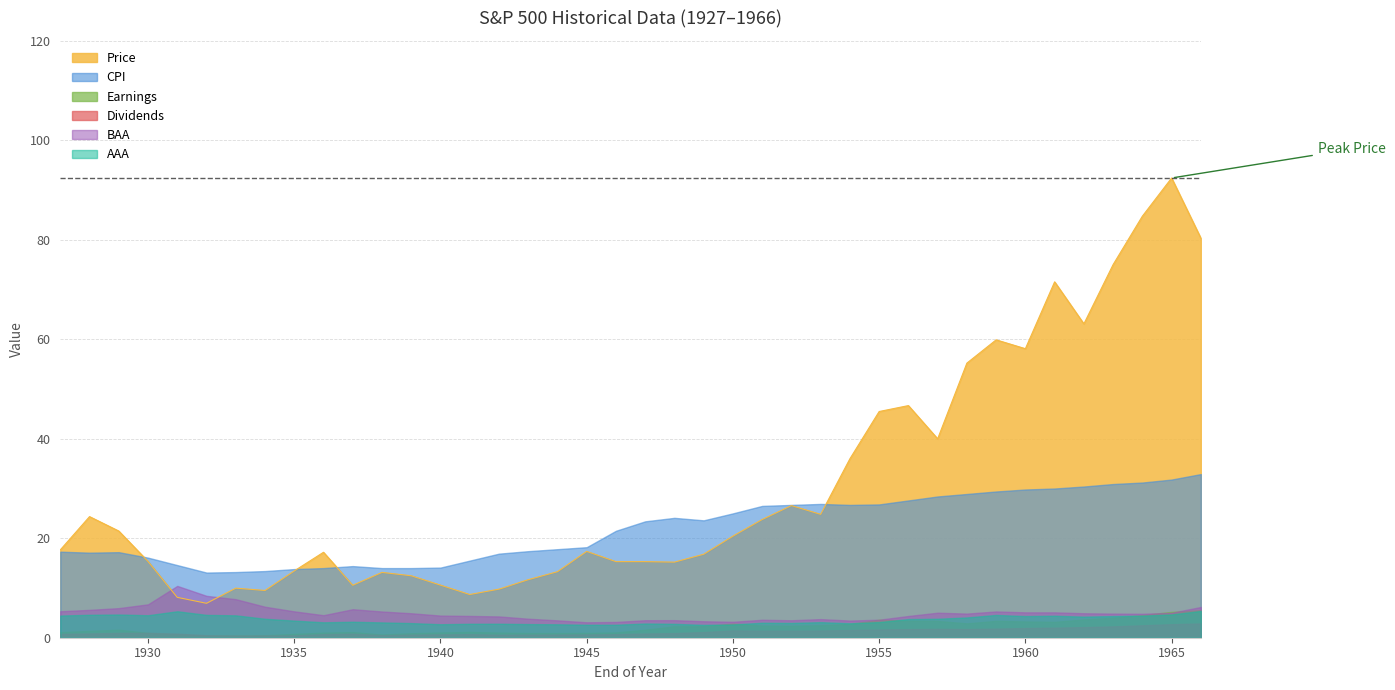

Reading right to left, what are all the values shown in this chart?

Price: 80.3	92.4	84.8	75.0	63.1	71.5	58.1	59.9	55.2	40.0	46.7	45.5	36.0	24.8	26.6	23.8	20.4	16.8	15.2	15.3	15.3	17.4	13.3	11.7	9.8	8.7	10.6	12.5	13.1	10.6	17.2	13.4	9.5	10.0	6.9	8.1	15.3	21.4	24.4	17.7
Earnings: 5.5	5.2	4.5	4.0	3.7	3.2	3.3	3.4	2.9	3.4	3.4	3.6	2.8	2.5	2.4	2.4	2.8	2.3	2.3	1.6	1.1	1.0	0.9	0.9	1.0	1.2	1.1	0.9	0.6	1.1	1.0	0.8	0.5	0.4	0.4	0.6	1.0	1.6	1.4	1.1
Dividends: 2.9	2.7	2.5	2.3	2.1	2.0	1.9	1.8	1.8	1.8	1.7	1.6	1.5	1.4	1.4	1.4	1.5	1.1	0.9	0.8	0.7	0.7	0.6	0.6	0.6	0.7	0.7	0.6	0.5	0.8	0.7	0.5	0.5	0.4	0.5	0.8	1.0	1.0	0.8	0.8
CPI: 32.9	31.8	31.2	30.9	30.4	30.0	29.8	29.4	28.9	28.4	27.6	26.8	26.7	26.9	26.7	26.5	25.0	23.6	24.1	23.4	21.5	18.2	17.8	17.4	16.9	15.5	14.1	14.0	14.0	14.4	14.0	13.8	13.4	13.2	13.1	14.6	16.1	17.2	17.1	17.3
BAA: 6.2	5.0	4.8	4.8	4.9	5.1	5.1	5.3	4.8	5.0	4.4	3.6	3.5	3.7	3.5	3.6	3.2	3.3	3.5	3.5	3.2	3.1	3.5	3.8	4.3	4.4	4.5	4.9	5.3	5.7	4.5	5.3	6.2	7.8	8.4	10.4	6.7	6.0	5.6	5.3
AAA: 5.4	4.7	4.4	4.3	4.2	4.4	4.3	4.6	4.1	3.8	3.8	3.1	2.9	3.1	3.0	3.0	2.7	2.6	2.8	2.9	2.6	2.6	2.7	2.7	2.8	2.8	2.7	2.9	3.1	3.2	3.1	3.4	3.8	4.5	4.6	5.3	4.5	4.7	4.6	4.5